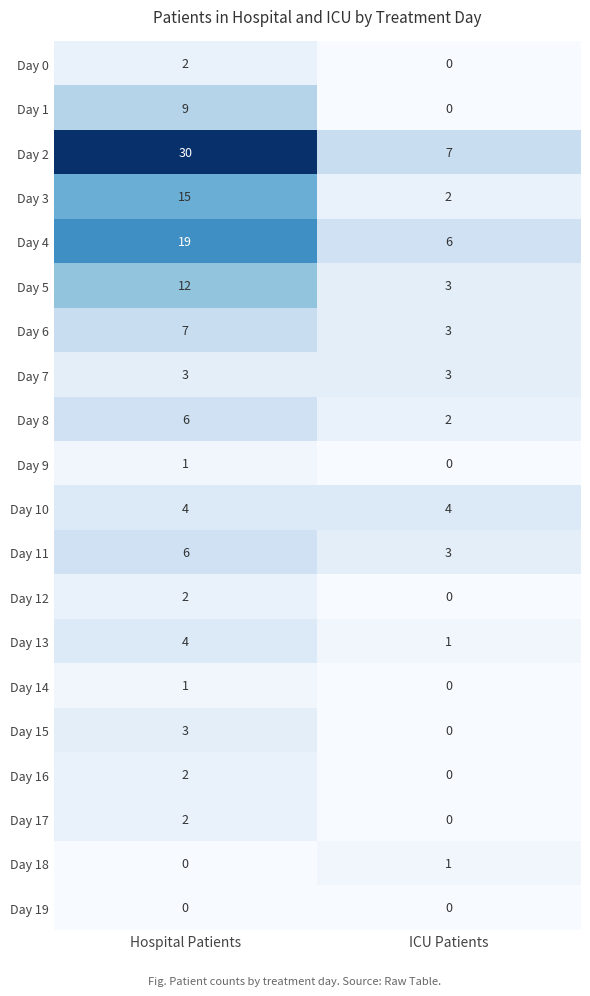

At which category is the sum across all series the highest?

Hospital Patients